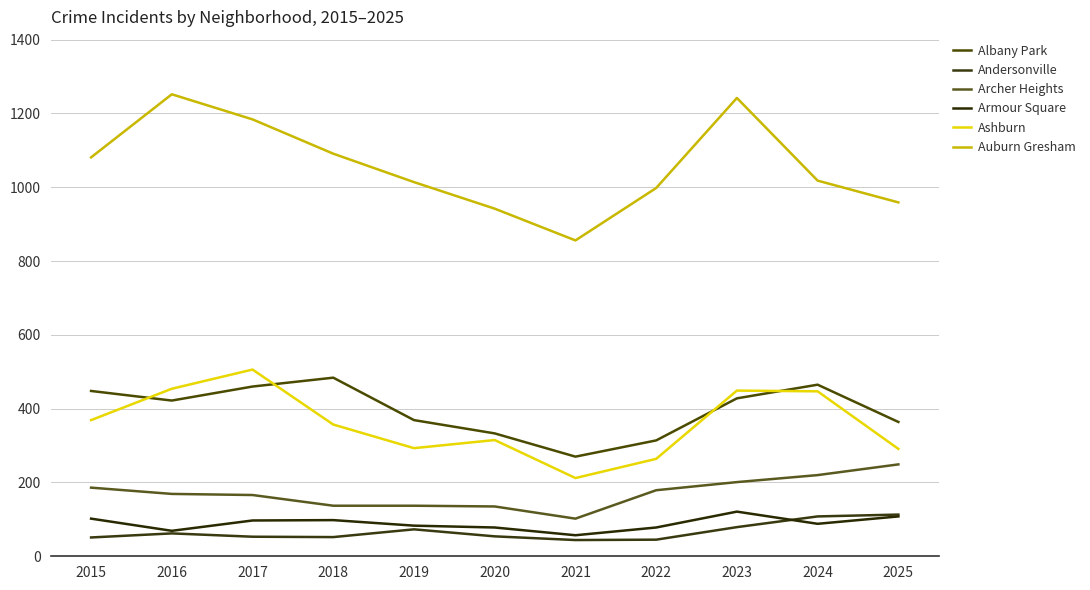

Which series has the largest total across all categories?

Auburn Gresham